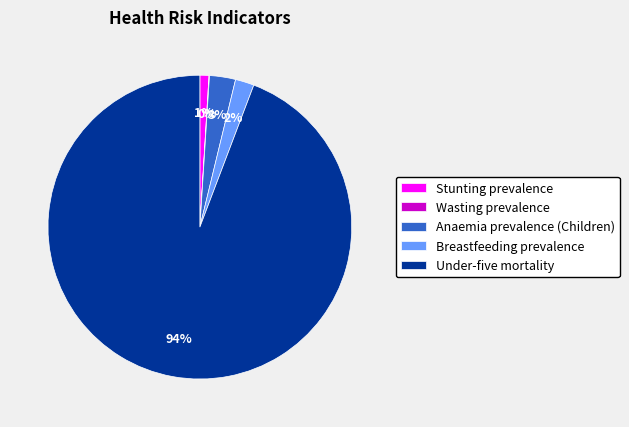

Is the sum of Breastfeeding prevalence and Under-five mortality greater than half?

Yes